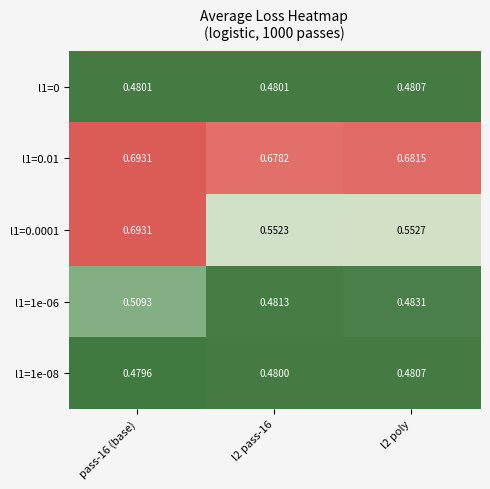

At l2 pass-16, list the series in order from smallest to largest.

l1=1e-08, l1=0, l1=1e-06, l1=0.0001, l1=0.01